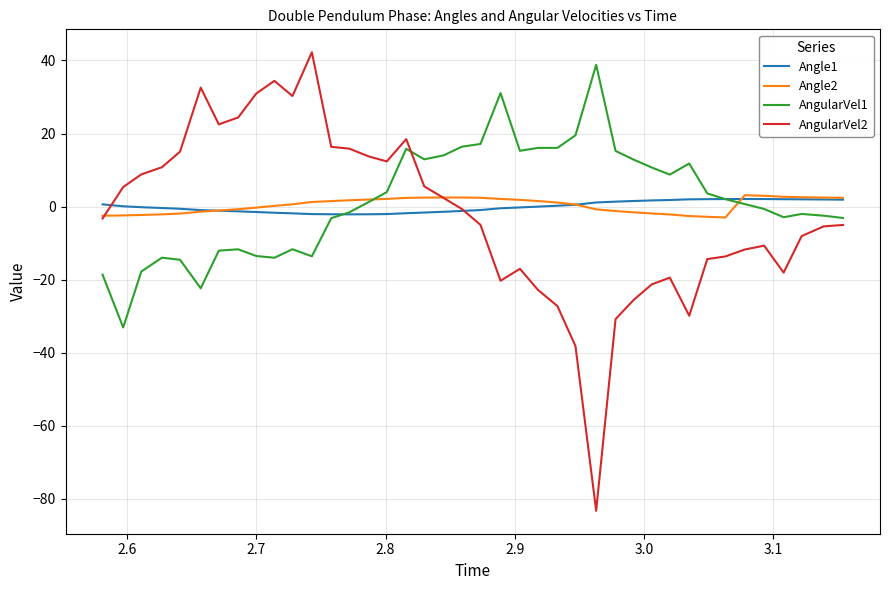

What is the greatest value displayed?

42.3